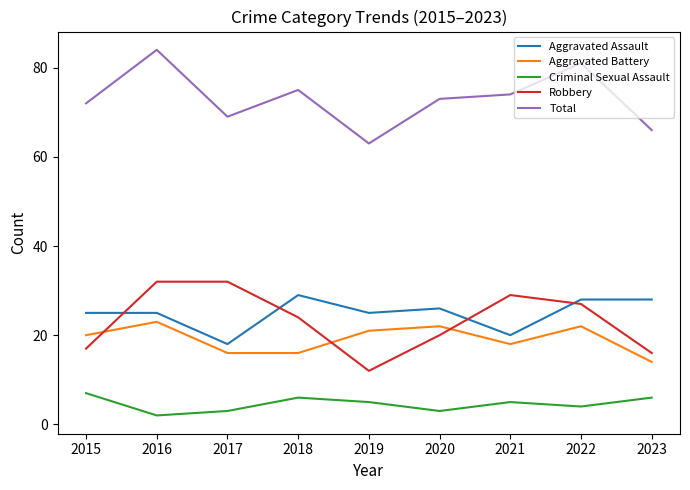

How many Aggravated Battery values are between 16 and 22?

7